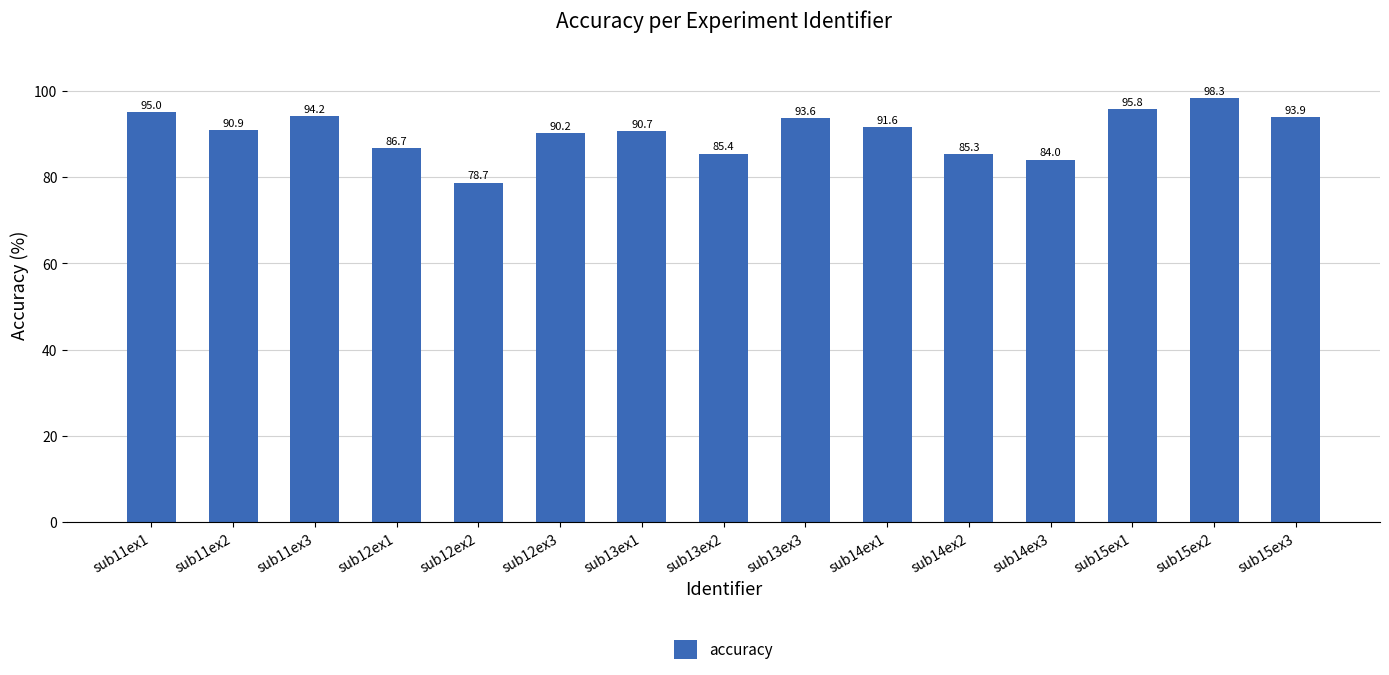

Does the chart contain any negative values?

No